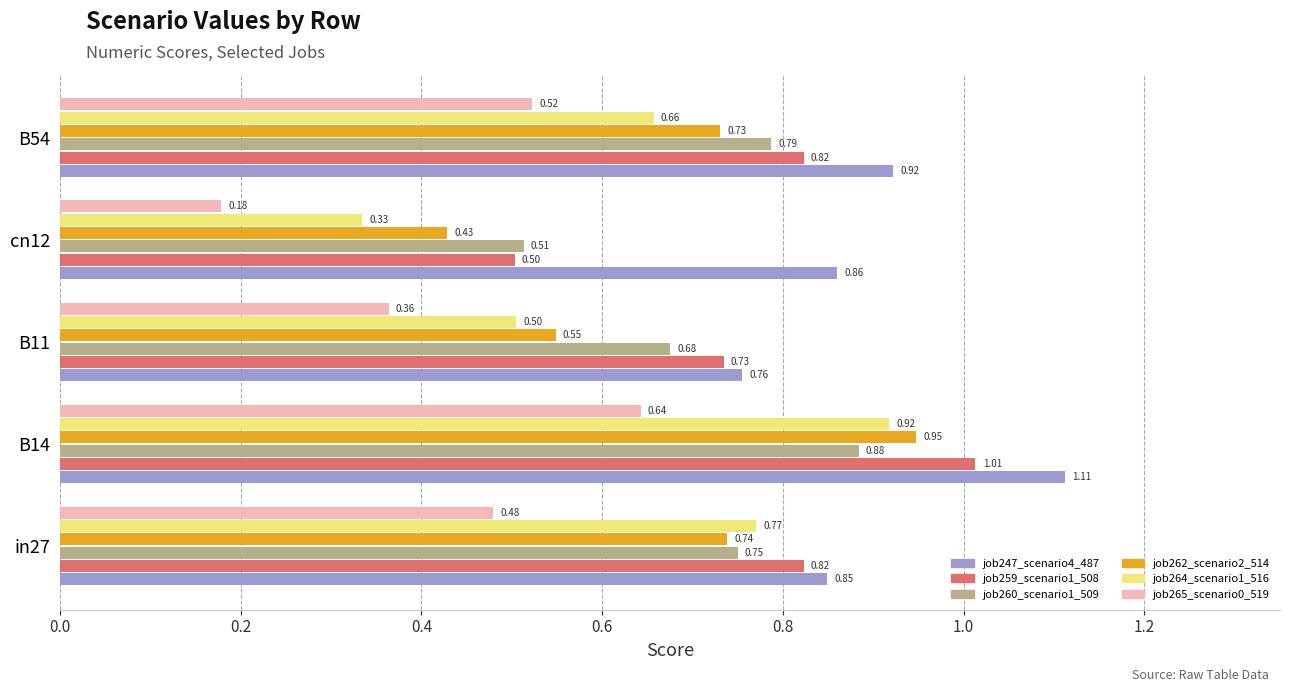

Which series has the largest range (max minus min)?

job264_scenario1_516